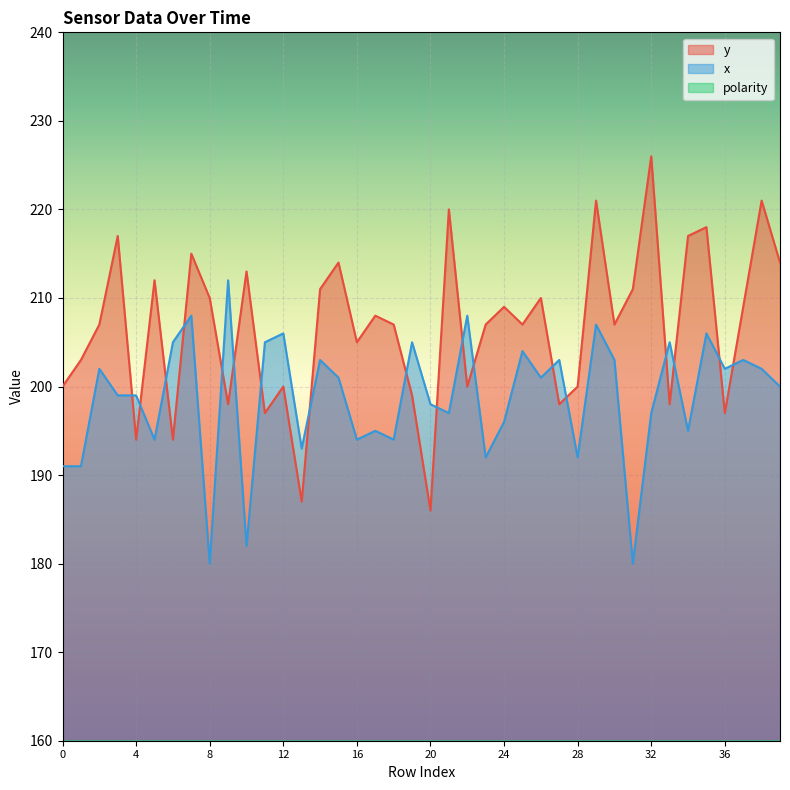

Reading left to right, extract all data points from this chart.

y: 200	203	207	217	194	212	194	215	210	198	213	197	200	187	211	214	205	208	207	199	186	220	200	207	209	207	210	198	200	221	207	211	226	198	217	218	197	209	221	214
x: 191	191	202	199	199	194	205	208	180	212	182	205	206	193	203	201	194	195	194	205	198	197	208	192	196	204	201	203	192	207	203	180	197	205	195	206	202	203	202	200
polarity: 1	1	1	1	1	1	1	1	1	1	1	1	1	0	1	1	1	1	1	1	0	1	1	1	1	1	1	1	1	1	1	1	1	1	1	1	1	1	1	1